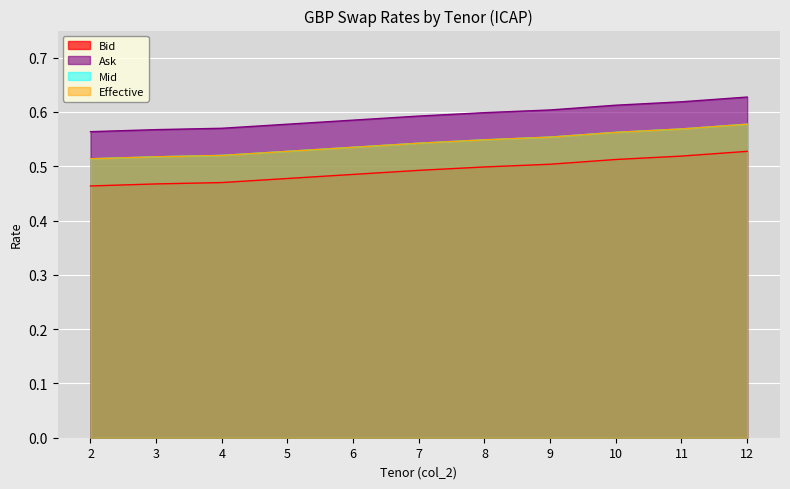

Which series changed the most between 7 and 12?

Mid